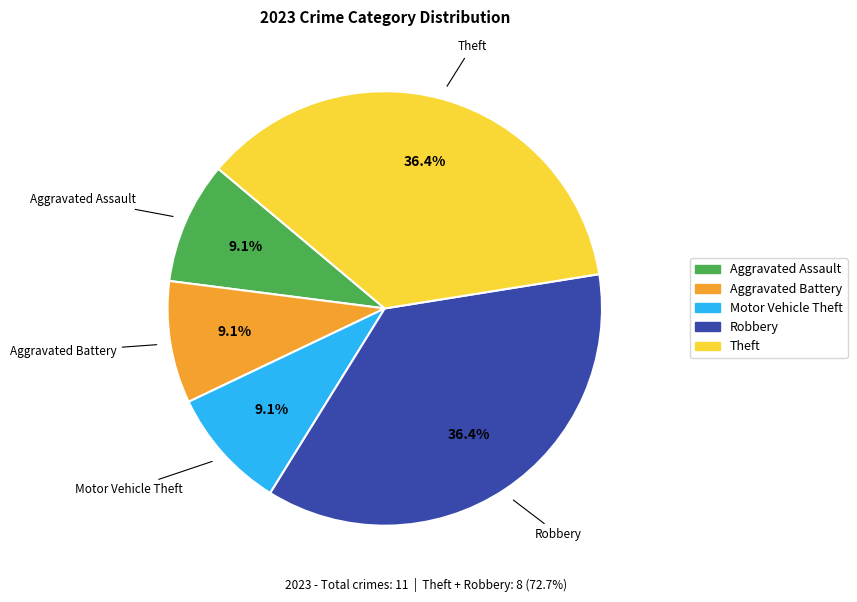

Does any single category account for the majority?

No